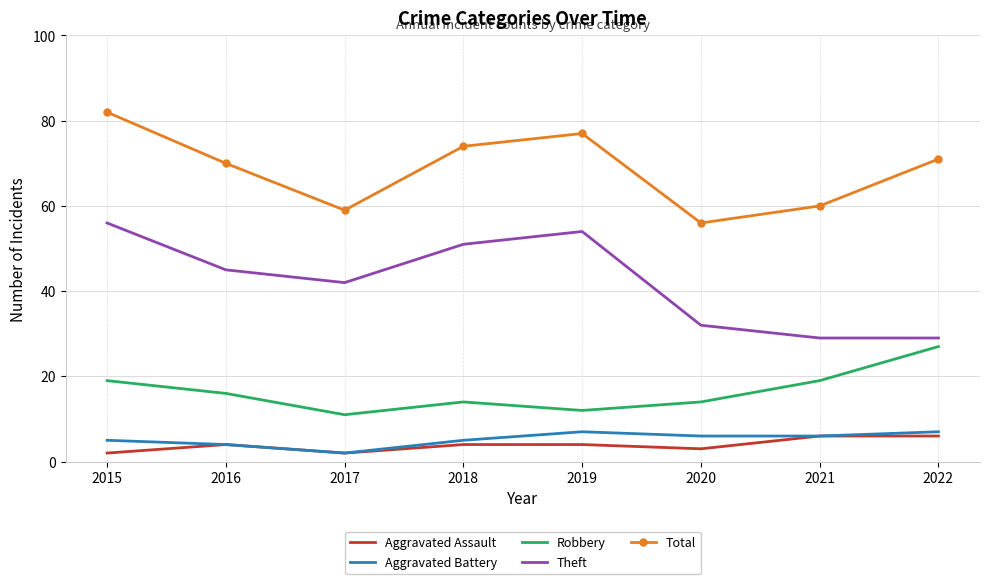

Count the Aggravated Battery values in the range 5 to 7.

6